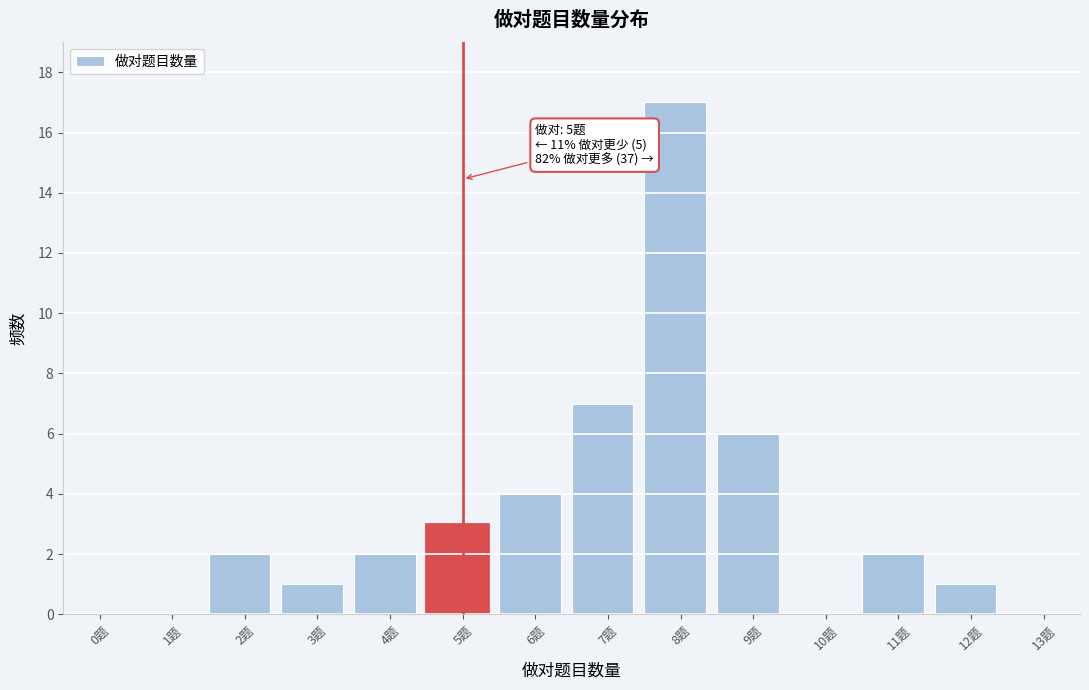

Reading right to left, what are all the values shown in this chart?

13题=0	12题=1	11题=2	10题=0	9题=6	8题=17	7题=7	6题=4	5题=3	4题=2	3题=1	2题=2	1题=0	0题=0